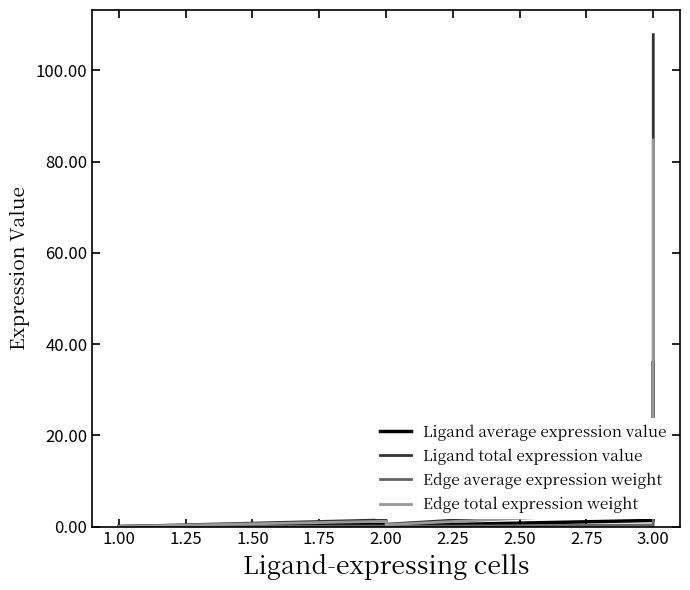

Rank the series by their average value, from lowest to highest.

Edge average expression weight, Ligand average expression value, Edge total expression weight, Ligand total expression value